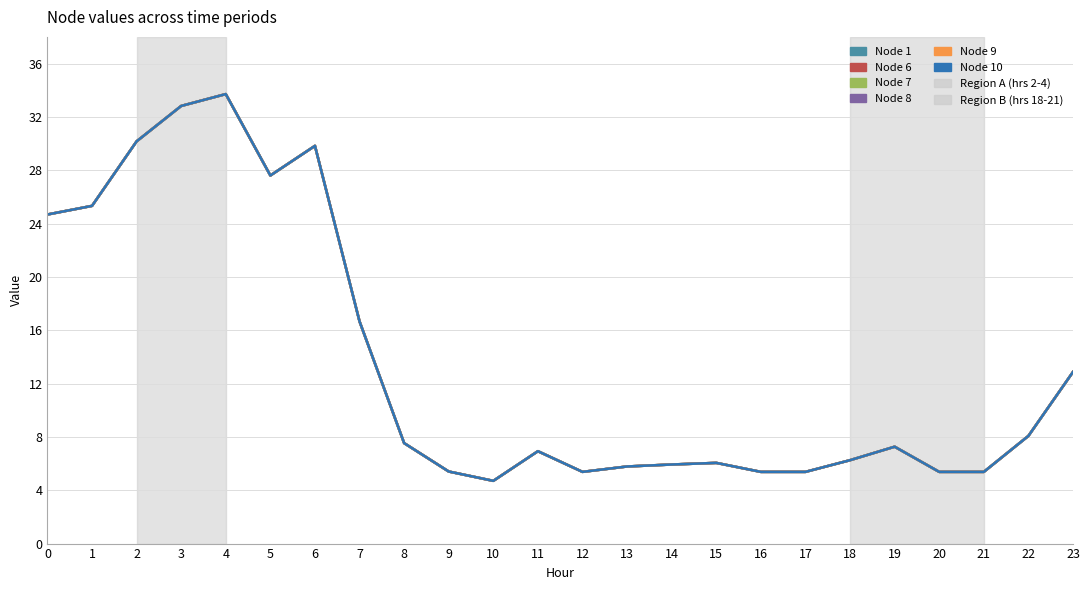

What is the difference between the second highest and second lowest values in the Node 9 series?

27.4